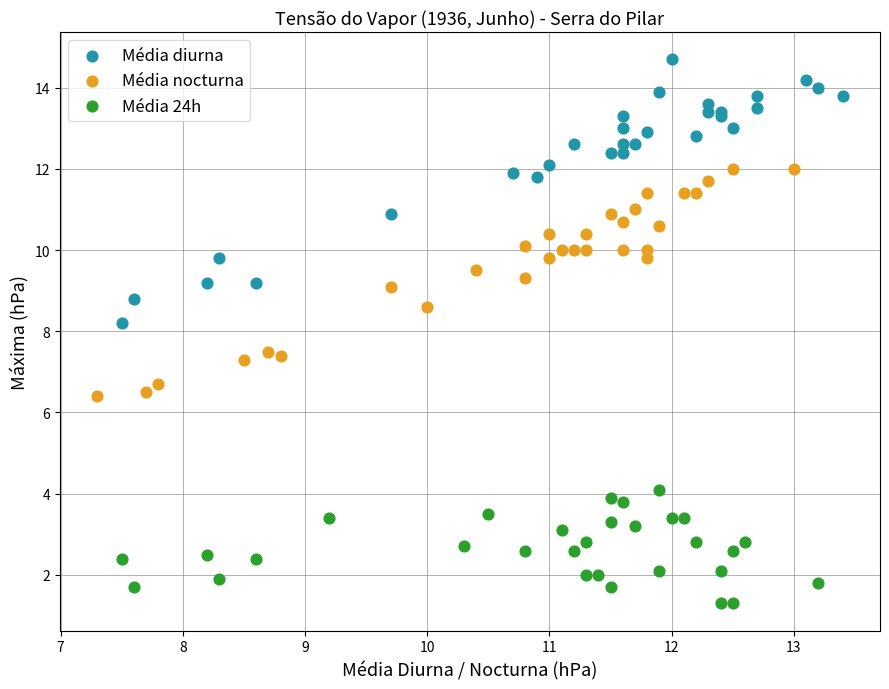

Which series contains the highest Y value?

Média diurna